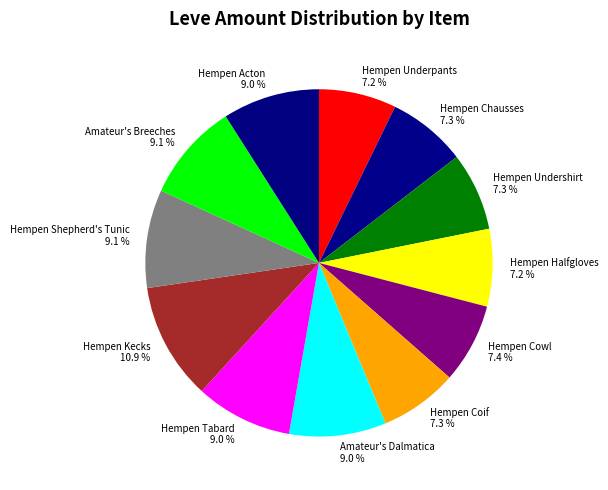

Does Hempen Coif account for over 50% of the chart?

No